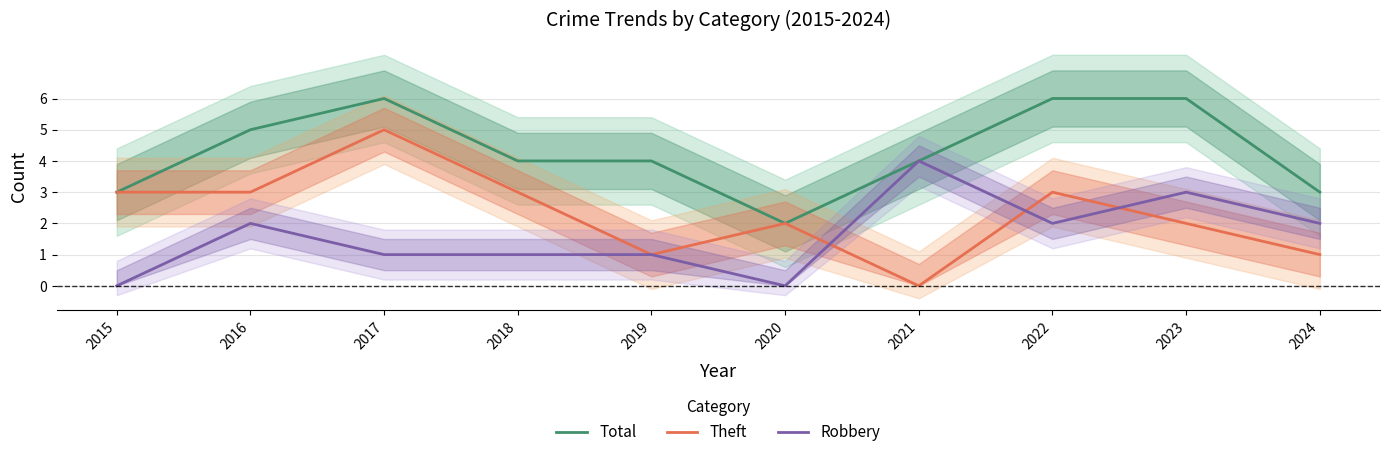

Which category has the lowest value across all series?

2021